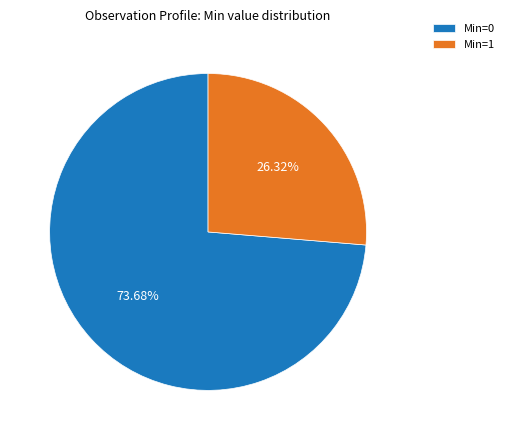

Does any single category account for the majority?

Yes